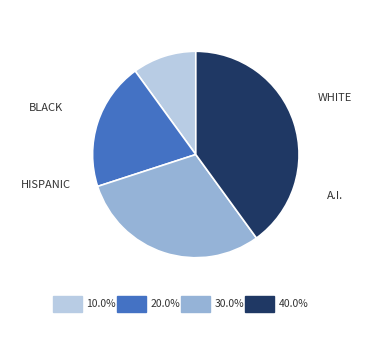

Does any single category account for the majority?

No